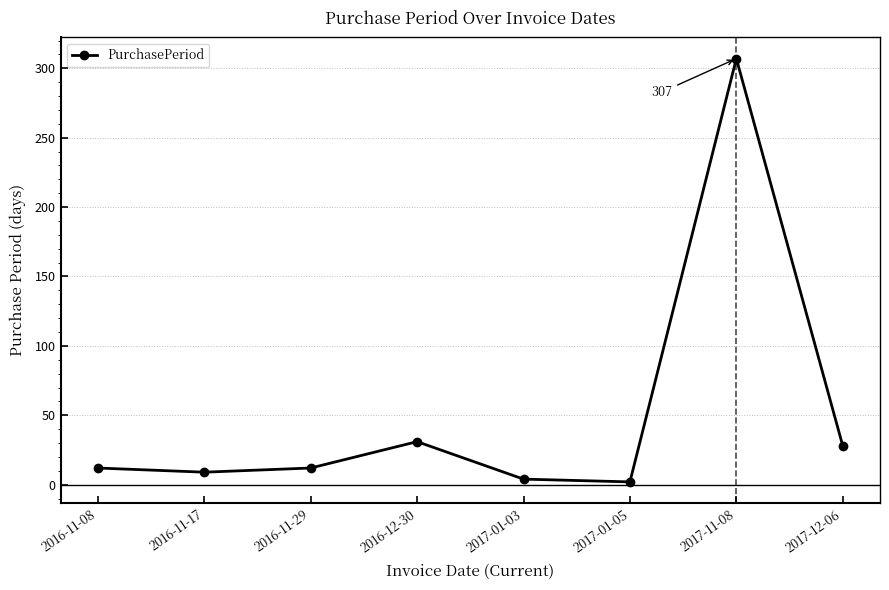

The value at 2016-11-29 is 12. True or false?

True